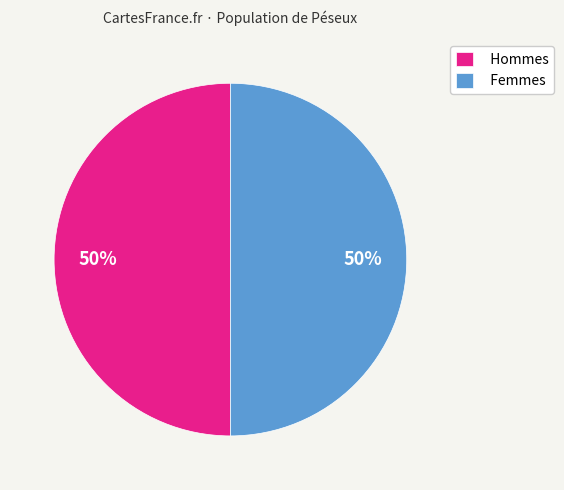

Count the number of slices in the pie.

2